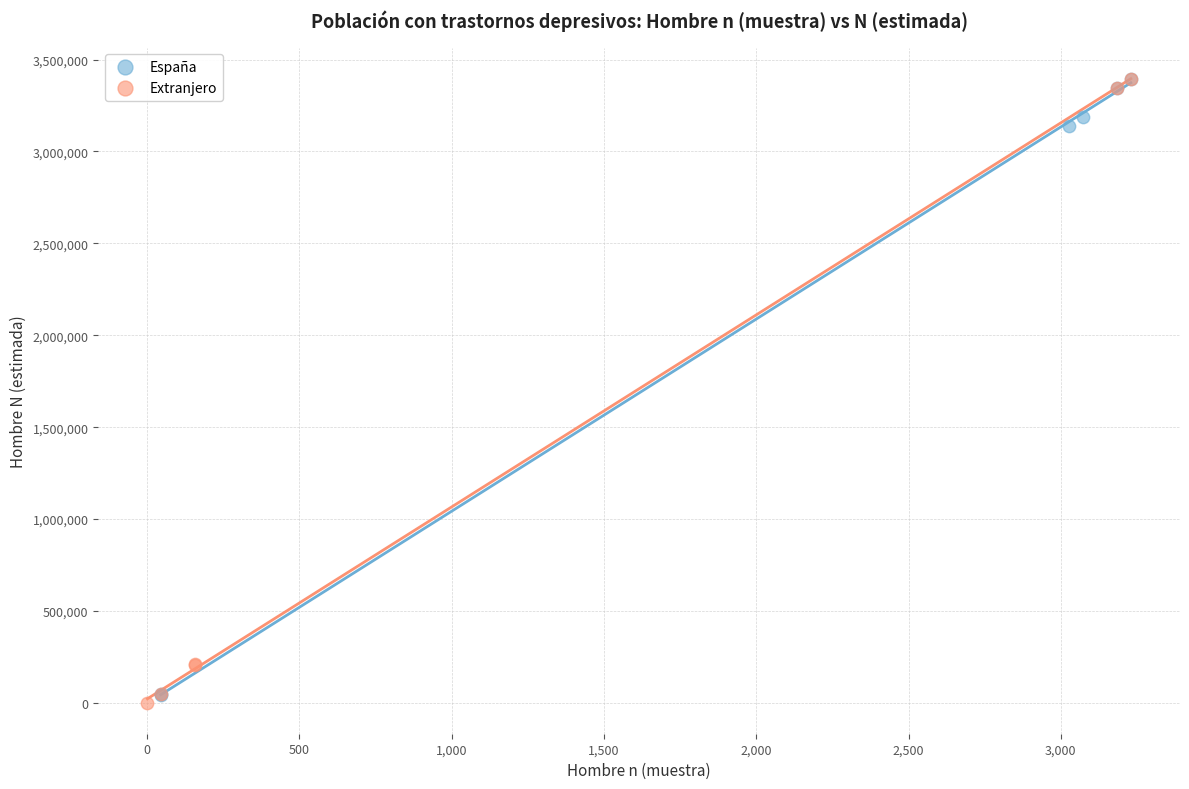

Which series reaches the minimum Y coordinate?

Extranjero